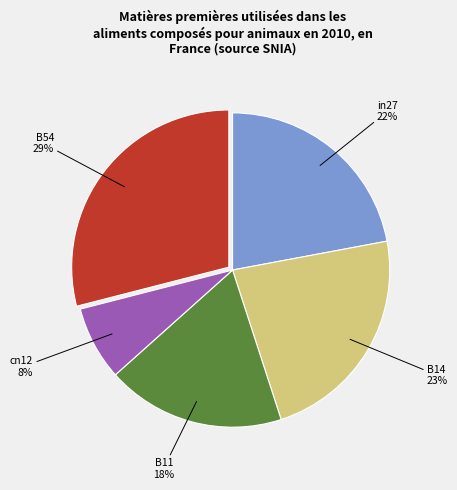

Rank the categories by value from highest to lowest.

B54, B14, in27, B11, cn12